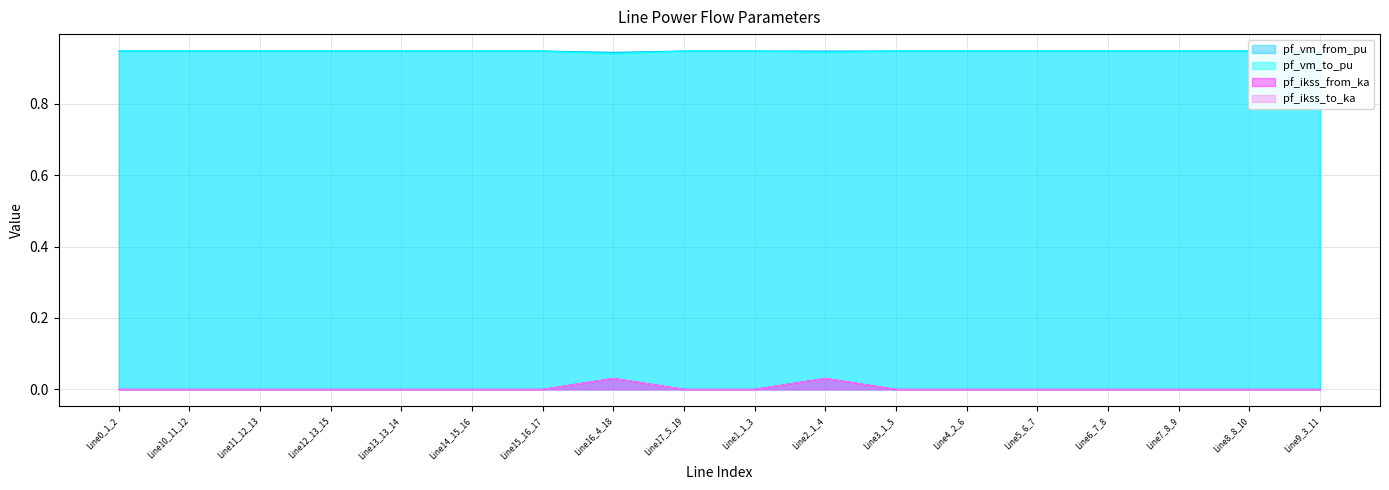

True or false: pf_vm_to_pu and pf_ikss_to_ka intersect in this chart.

False